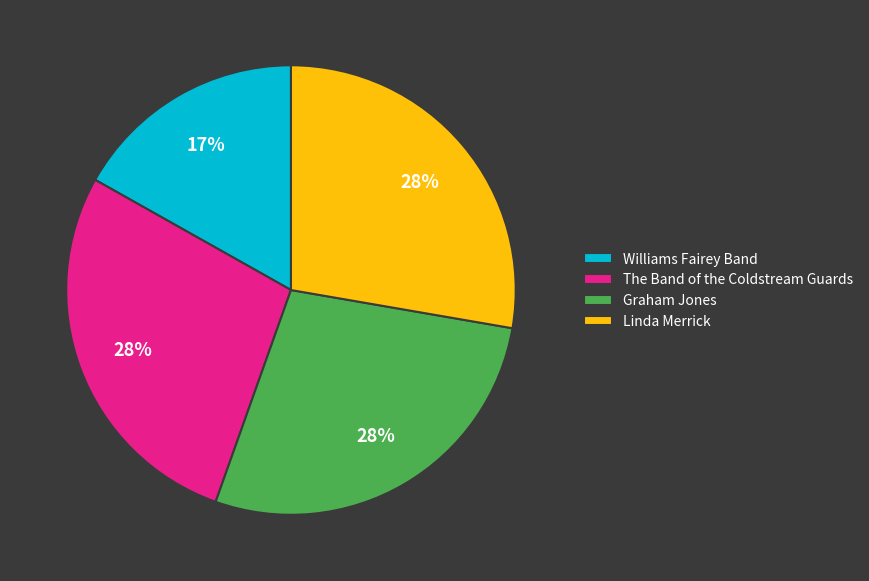

Is there any slice that represents more than half of the pie?

No